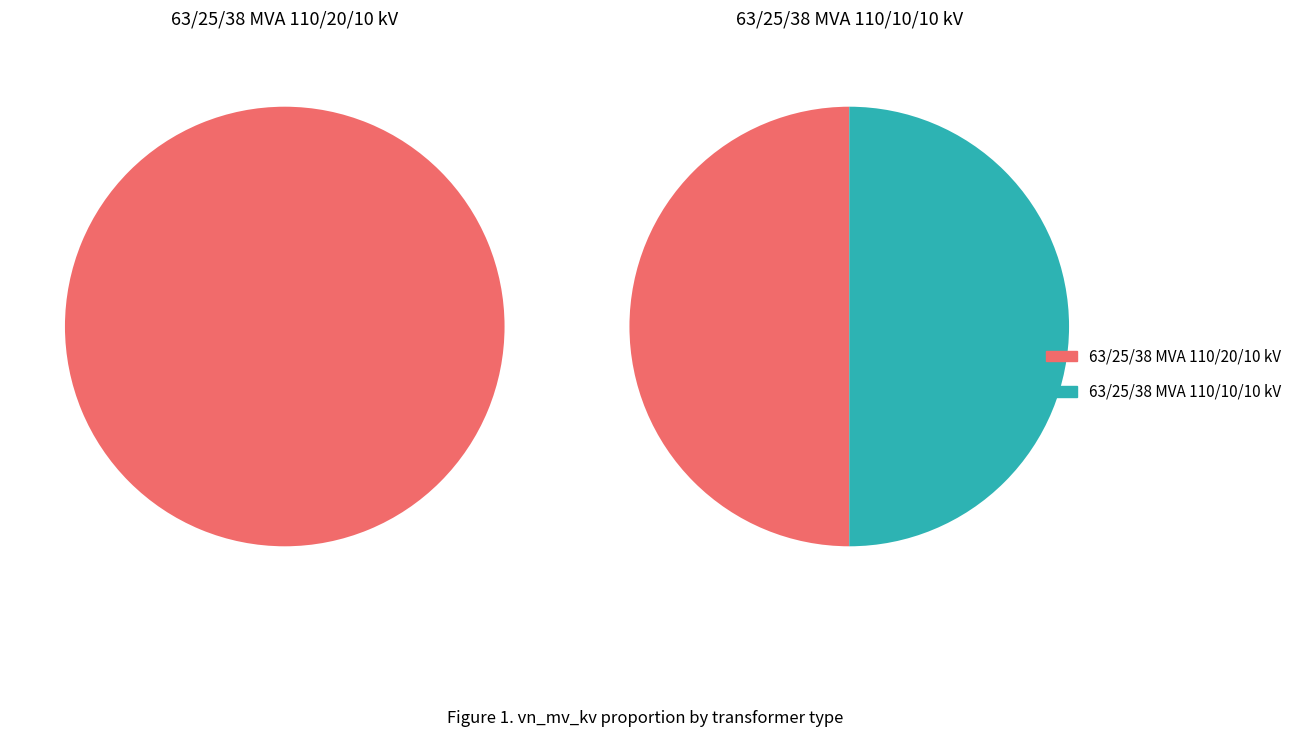

What is the smallest slice in the pie chart?

63/25/38 MVA 110/10/10 kV